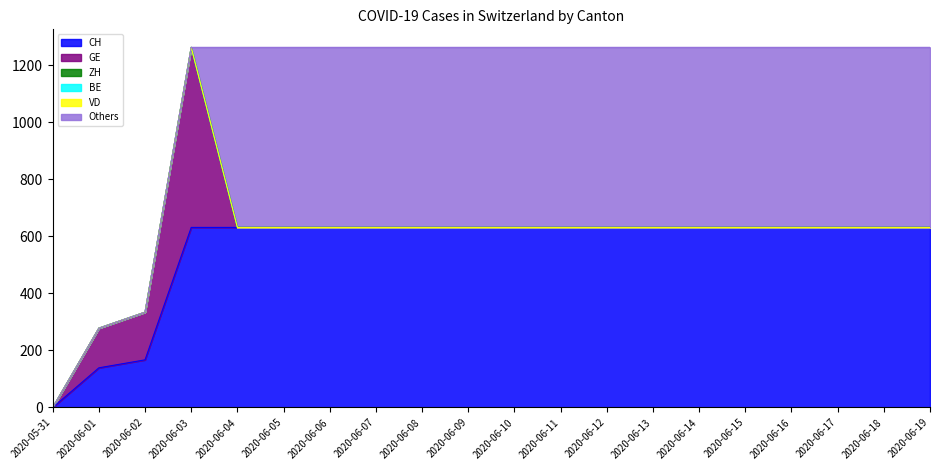

Which has a higher value, 2020-06-19 or 2020-06-01?

2020-06-19